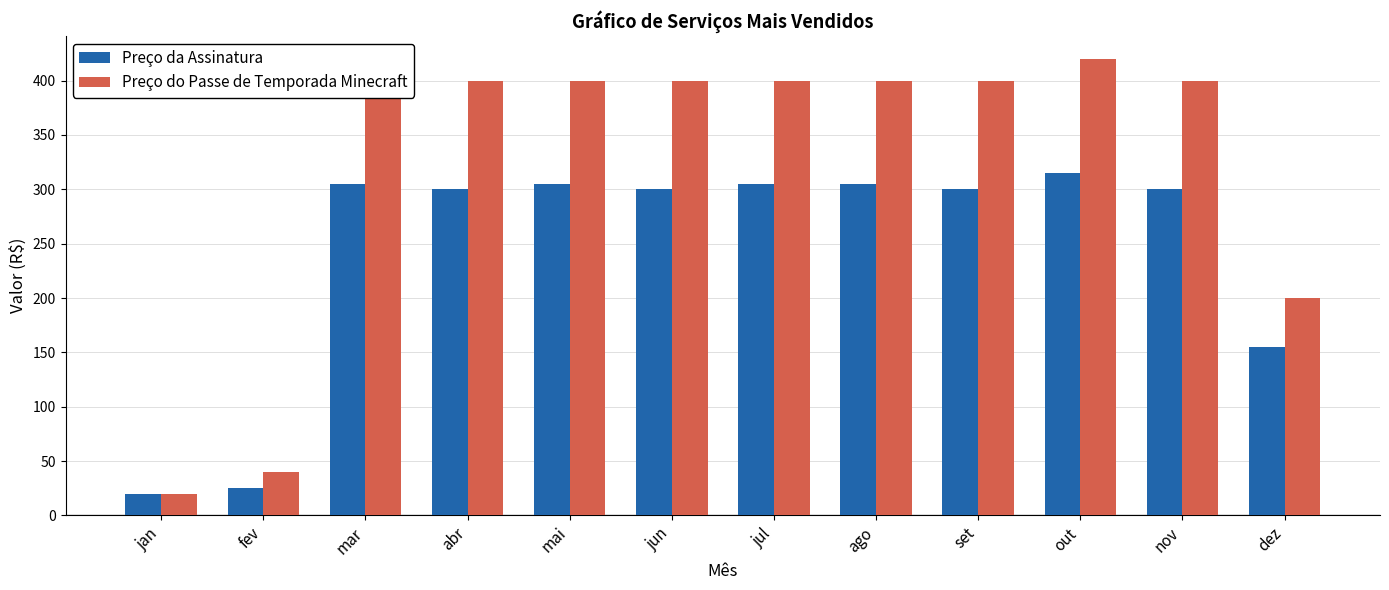

How many bars are there in total?

24